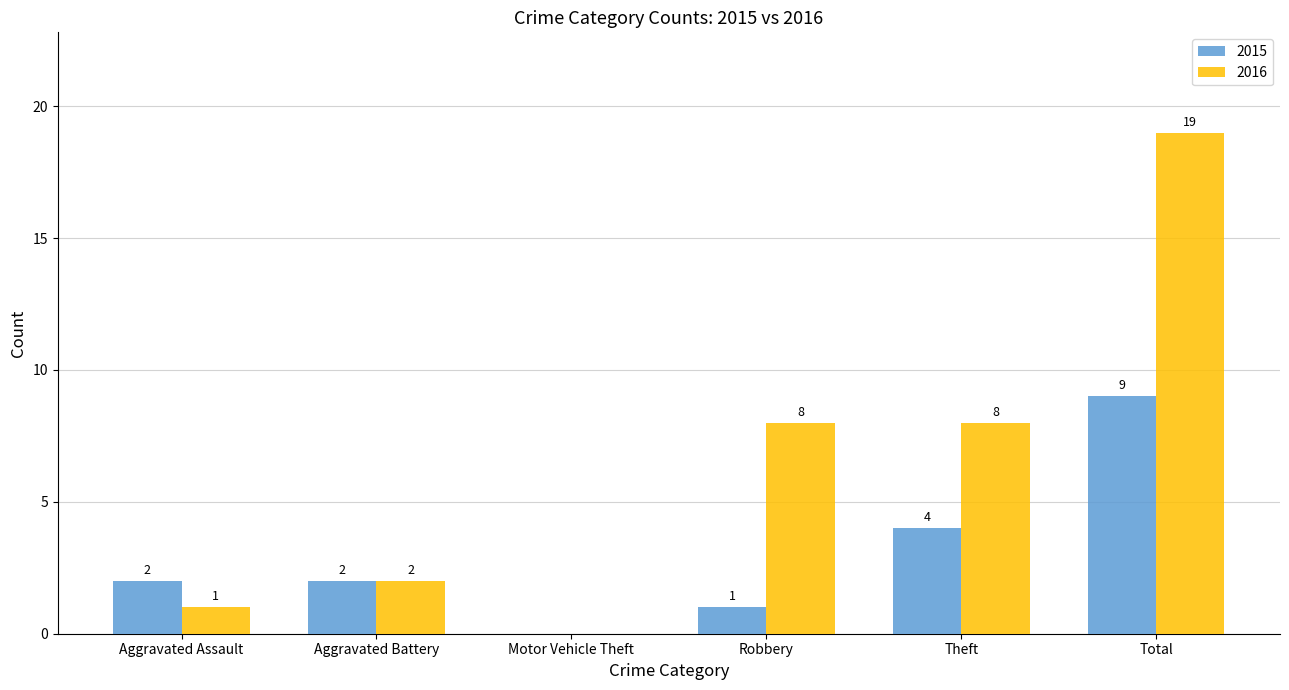

Which series has the largest total across all categories?

2016